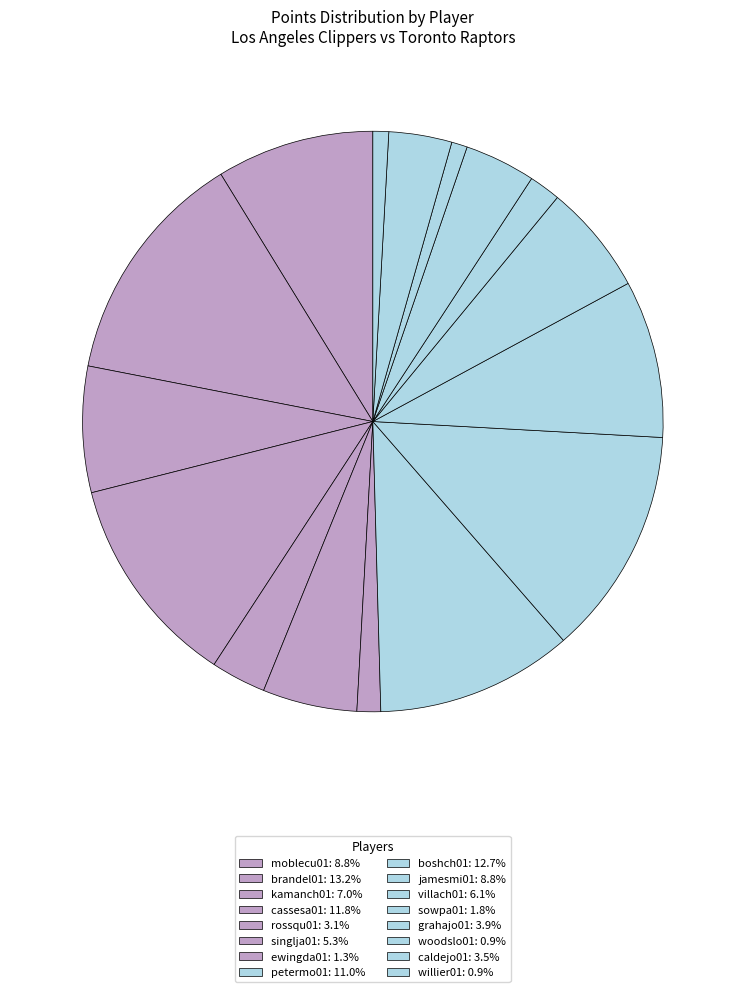

Which slice is the largest?

brandel01